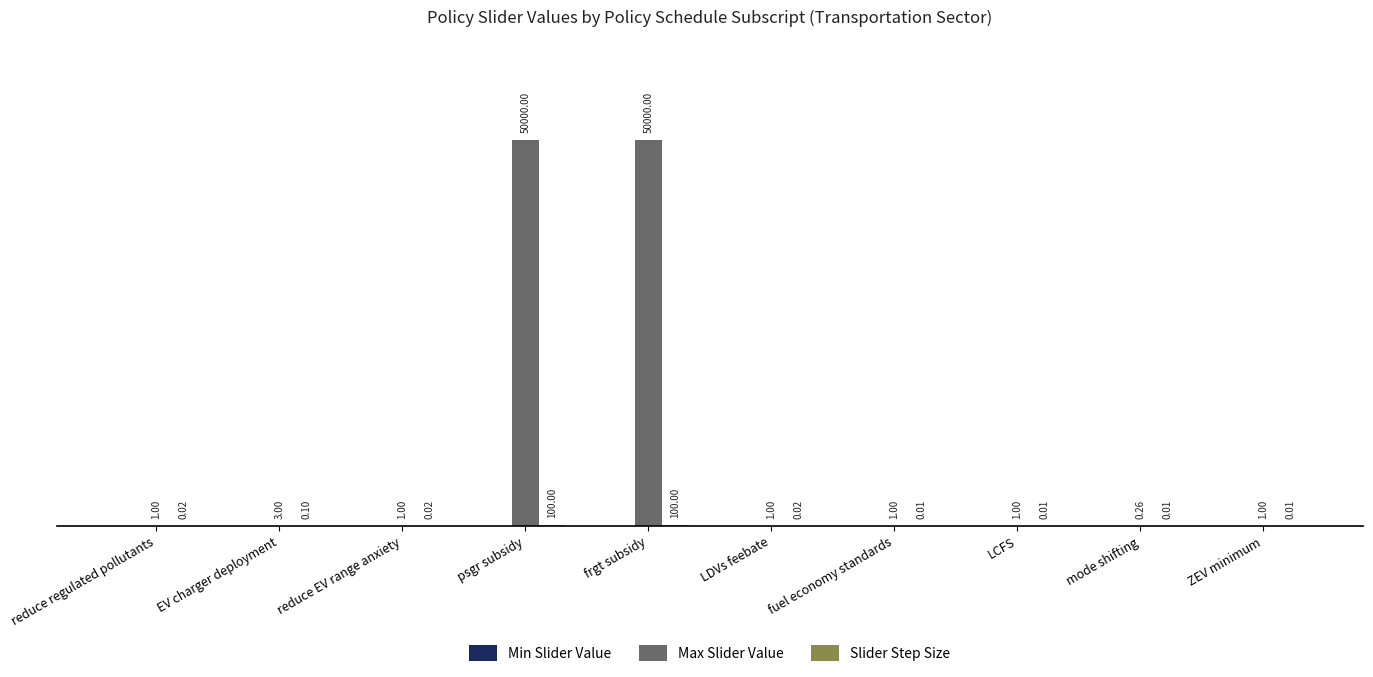

What is the average value of the Max Slider Value series?

10000.9